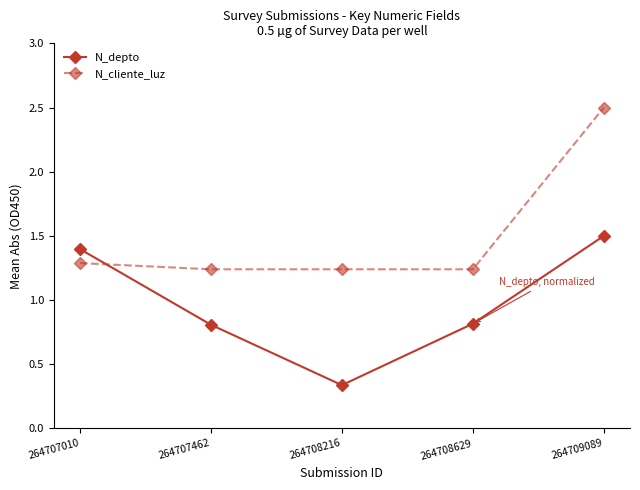

True or false: N_depto has more than 1 points higher than both neighbors.

False